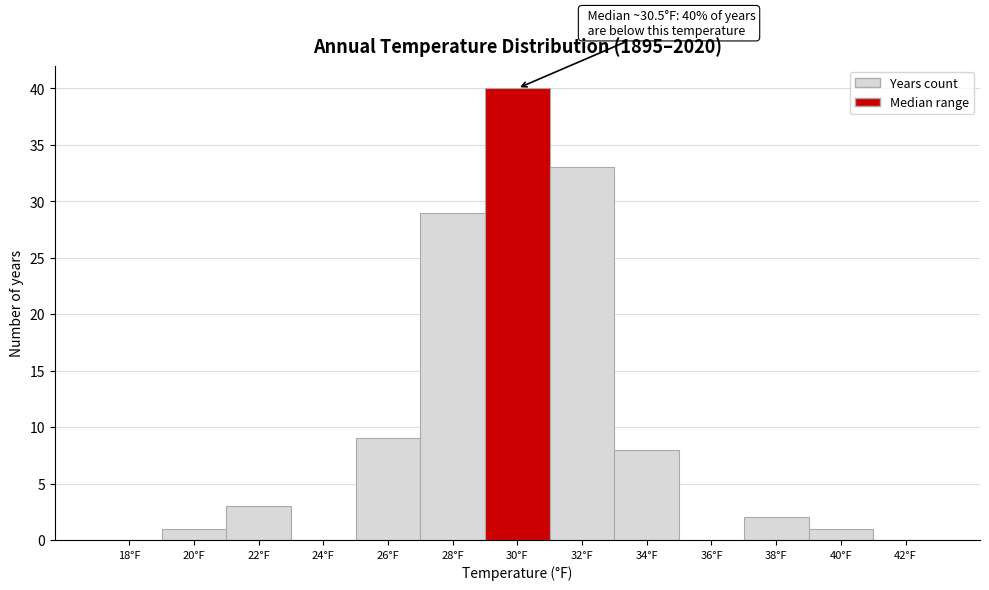

Reading right to left, what are all the values shown in this chart?

42°F=0	40°F=1	38°F=2	36°F=0	34°F=8	32°F=33	30°F=40	28°F=29	26°F=9	24°F=0	22°F=3	20°F=1	18°F=0